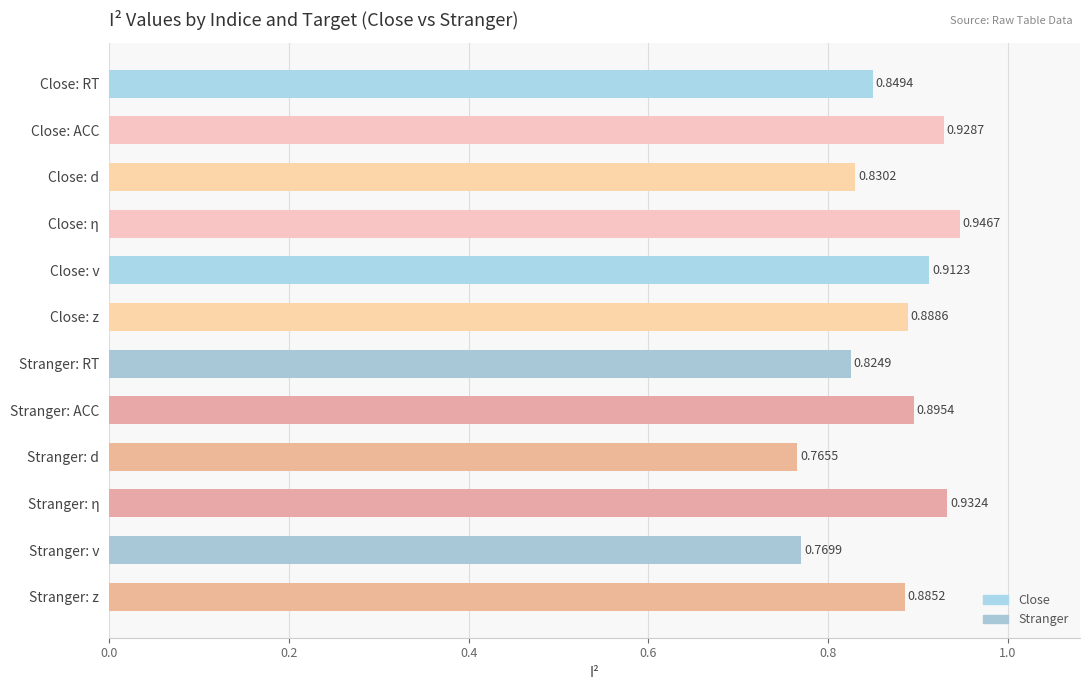

Which label corresponds to the smallest value in the chart?

Stranger: d